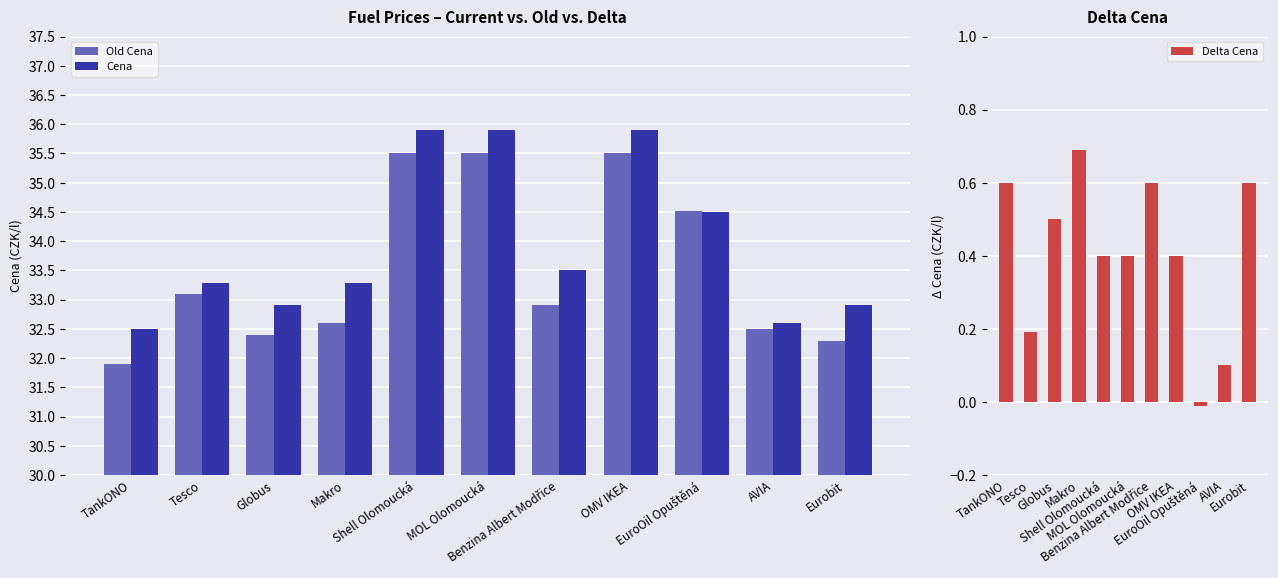

At which category is the sum across all series the highest?

Shell Olomoucká